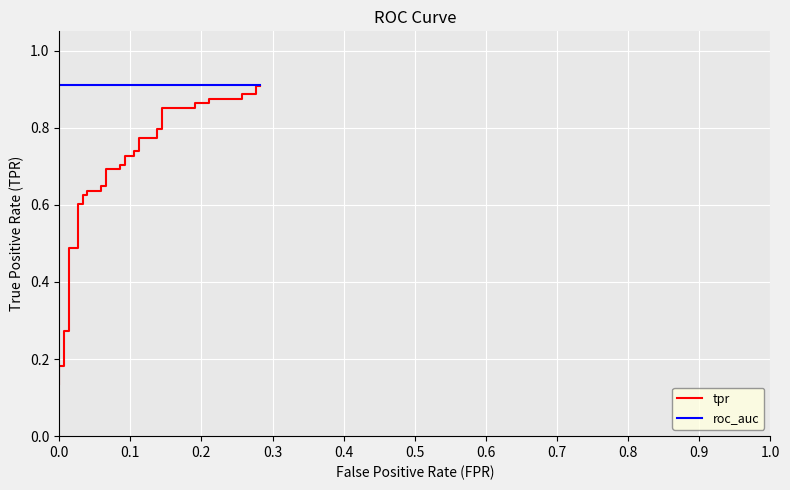

Reading left to right, list all the values displayed in this chart.

tpr: 0.1	0.2	0.2	0.2	0.2	0.2	0.3	0.3	0.5	0.5	0.6	0.6	0.6	0.6	0.6	0.6	0.6	0.6	0.7	0.7	0.7	0.7	0.7	0.7	0.7	0.7	0.8	0.8	0.8	0.8	0.9	0.9	0.9	0.9	0.9	0.9	0.9	0.9	0.9	0.9
roc_auc: 0.9	0.9	0.9	0.9	0.9	0.9	0.9	0.9	0.9	0.9	0.9	0.9	0.9	0.9	0.9	0.9	0.9	0.9	0.9	0.9	0.9	0.9	0.9	0.9	0.9	0.9	0.9	0.9	0.9	0.9	0.9	0.9	0.9	0.9	0.9	0.9	0.9	0.9	0.9	0.9